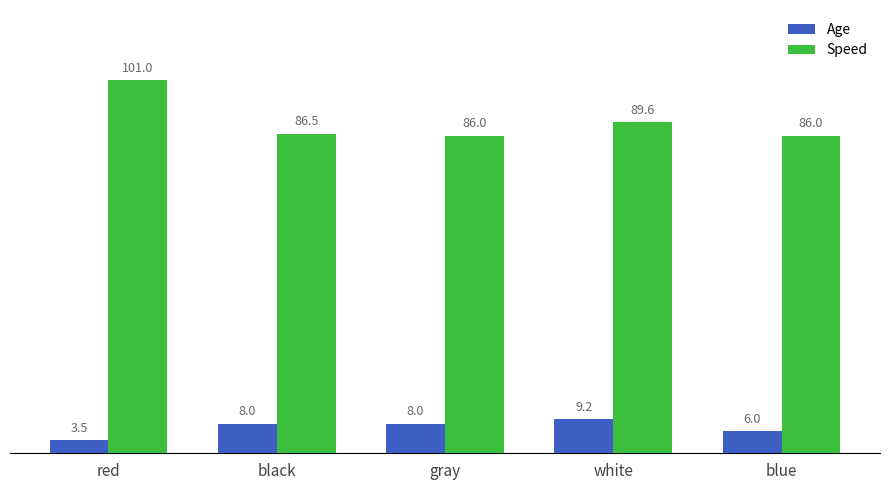

What is the sum of the Speed values at black and white?

176.1